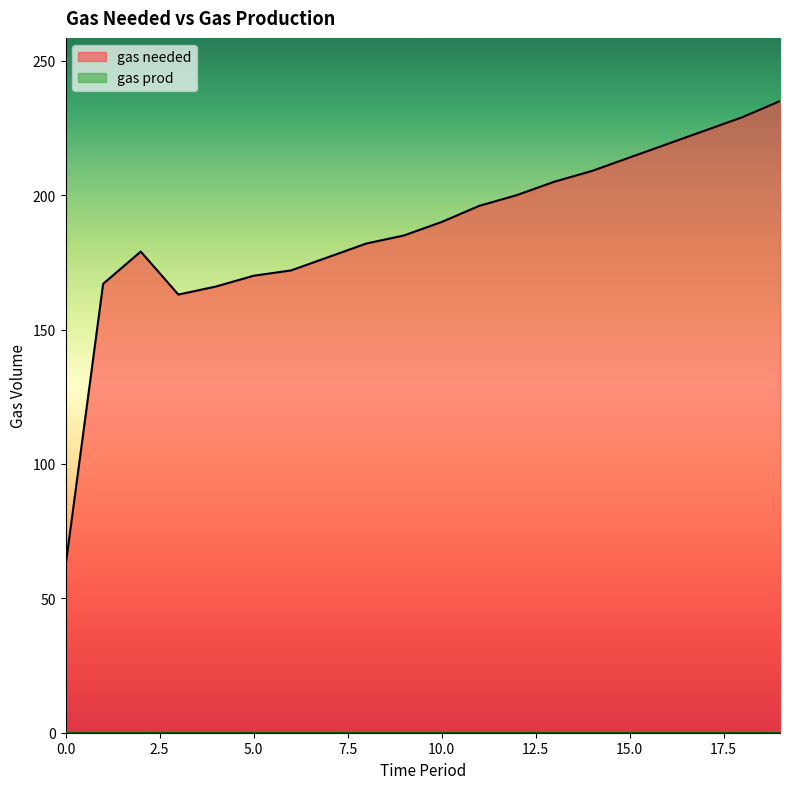

Reading right to left, what are all the values shown in this chart?

19=235	18=229	17=224	16=219	15=214	14=209	13=205	12=200	11=196	10=190	9=185	8=182	7=177	6=172	5=170	4=166	3=163	2=179	1=167	0=62